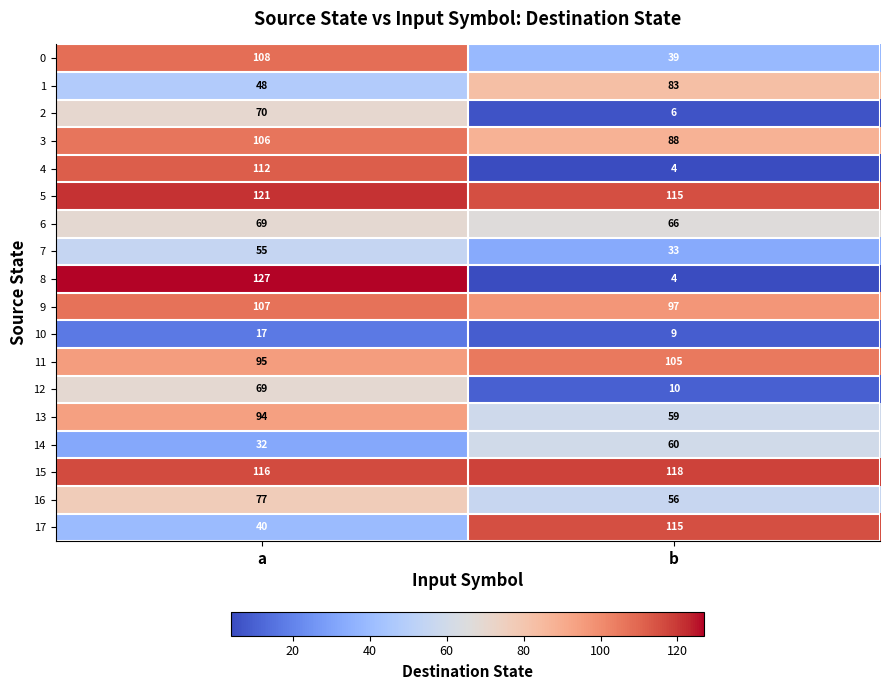

Which series has the widest spread of values?

8